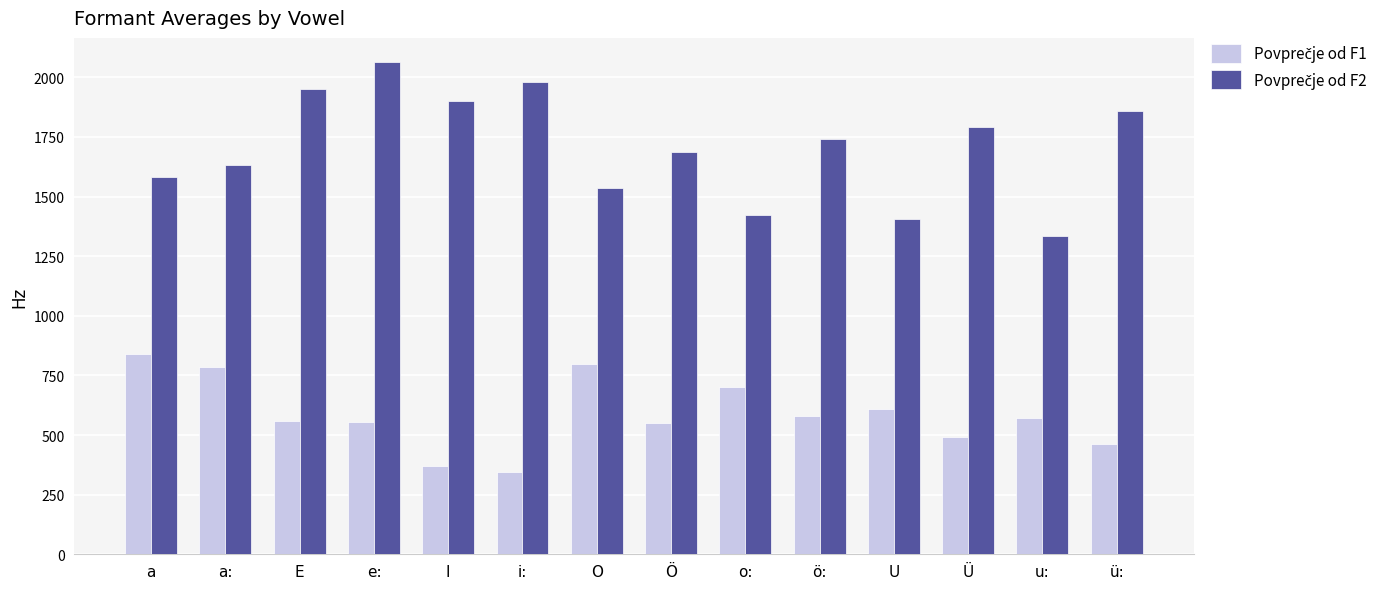

What is the label of the 10th bar from the right?

I